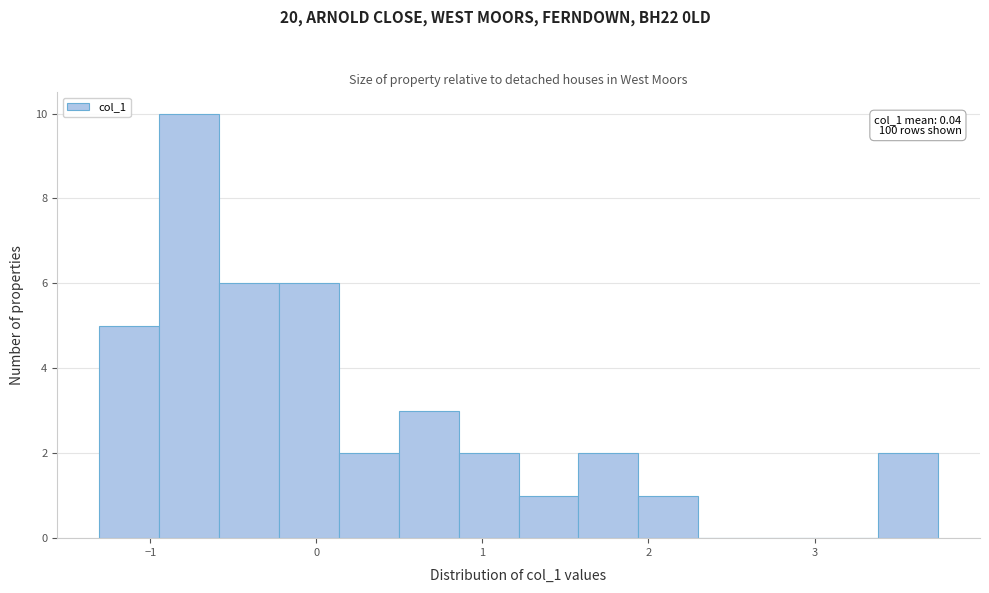

Read against the x-axis, roughly where is the centre of the tallest bar?

-0.8